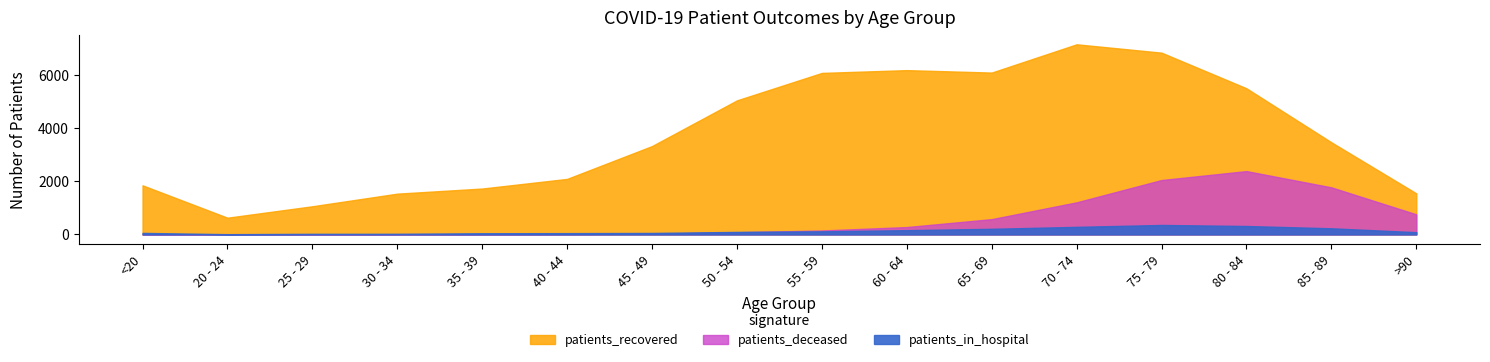

At which category does patients_in_hospital reach its first local peak?

75 - 79